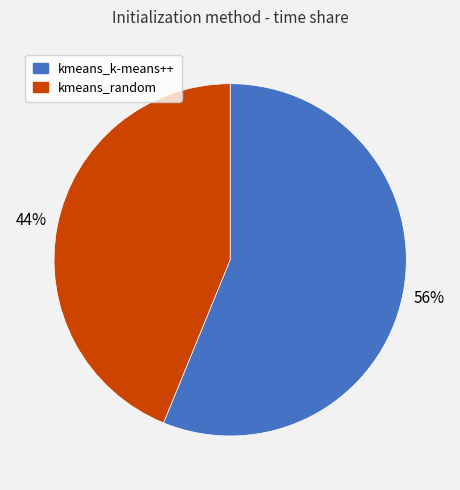

True or false: kmeans_k-means++ accounts for 46% of the total.

False